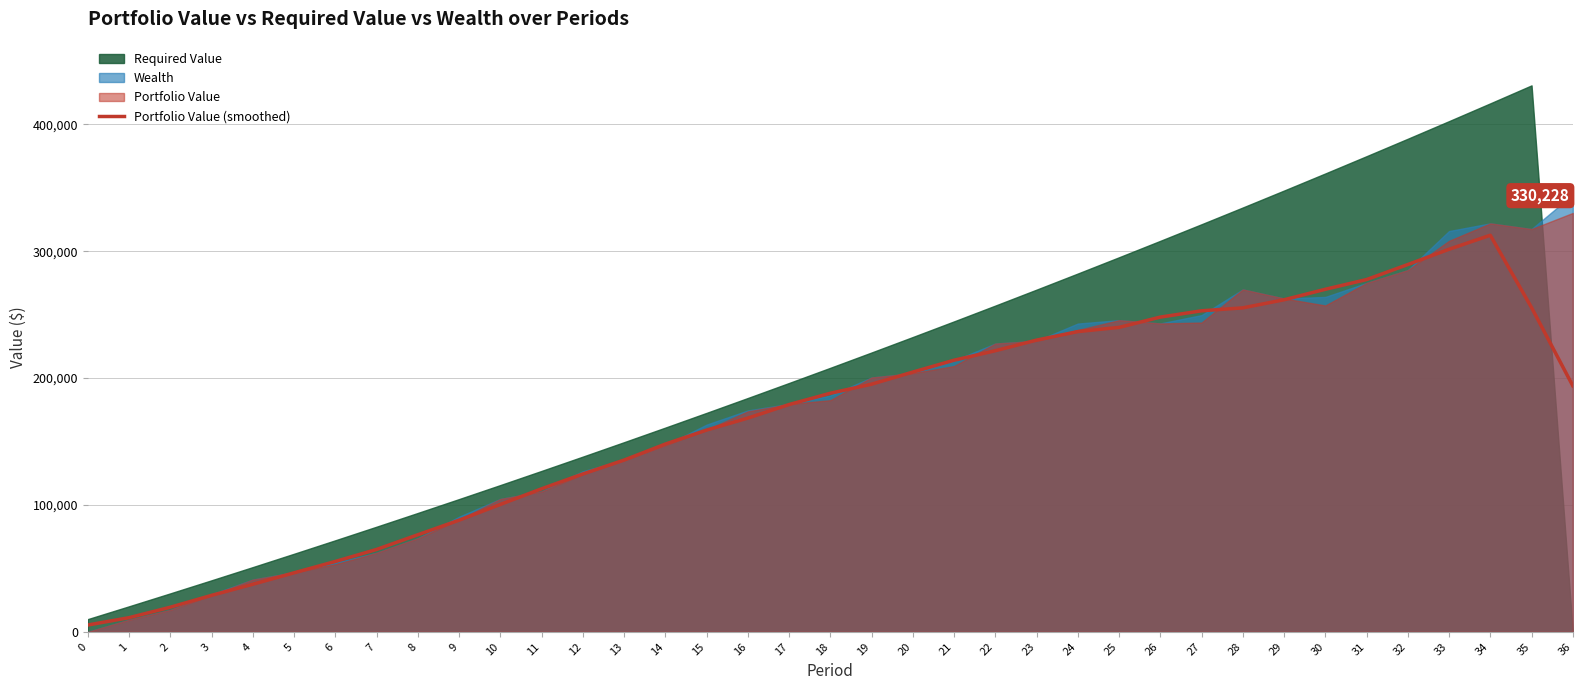

True or false: there are more than 0 points higher than both neighbors.

True